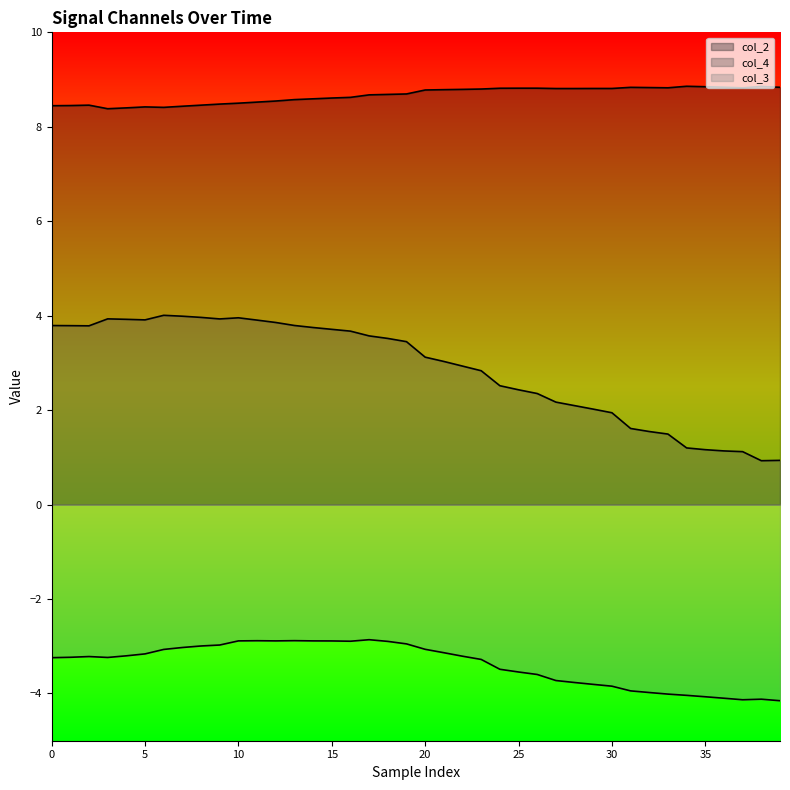

What is the maximum value for col_4?

4.0